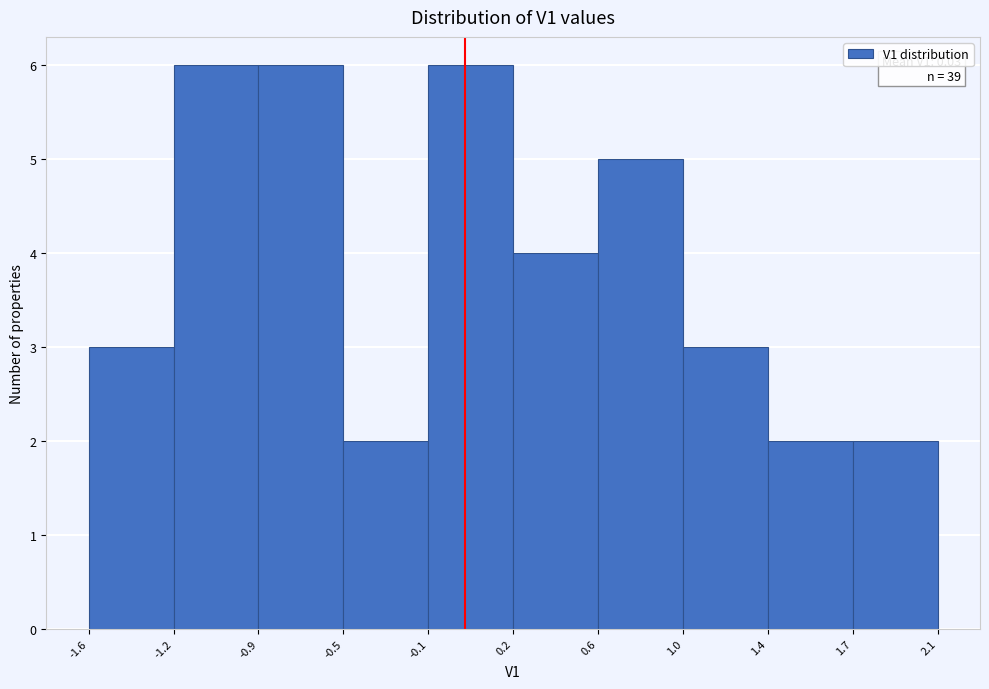

Reading left to right, what are all the values shown in this chart?

3	6	6	2	6	4	5	3	2	2